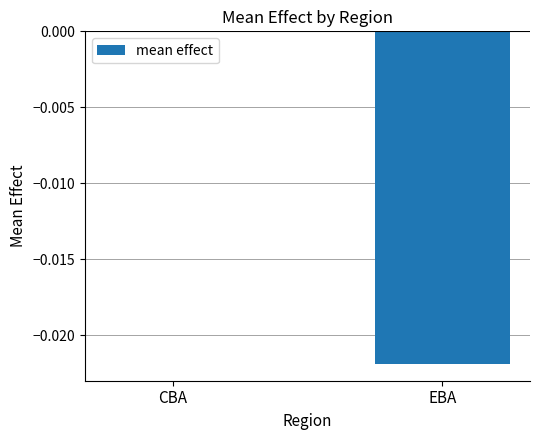

Is it true that the value at CBA is -0.0?

True